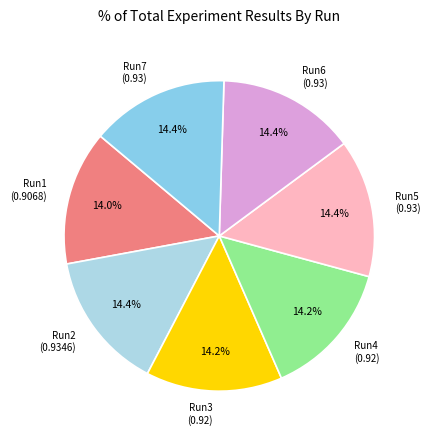

How much of the chart is everything except Run4 (0.92)?

85.8%